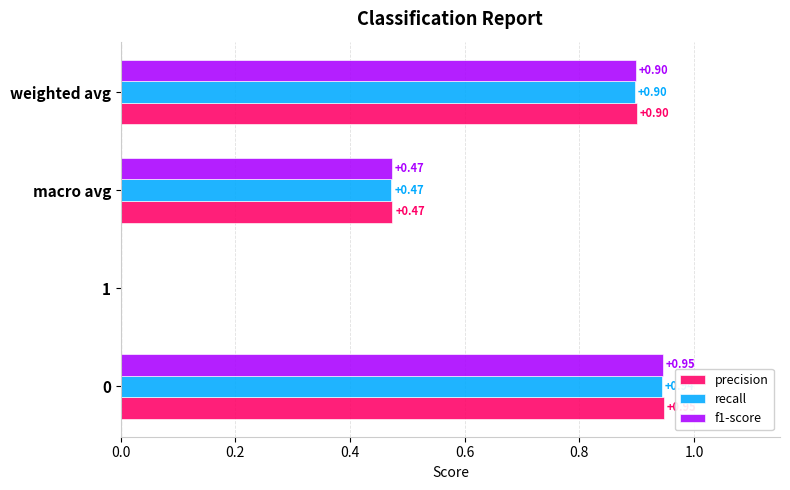

What is the total value across all series at macro avg?

1.4